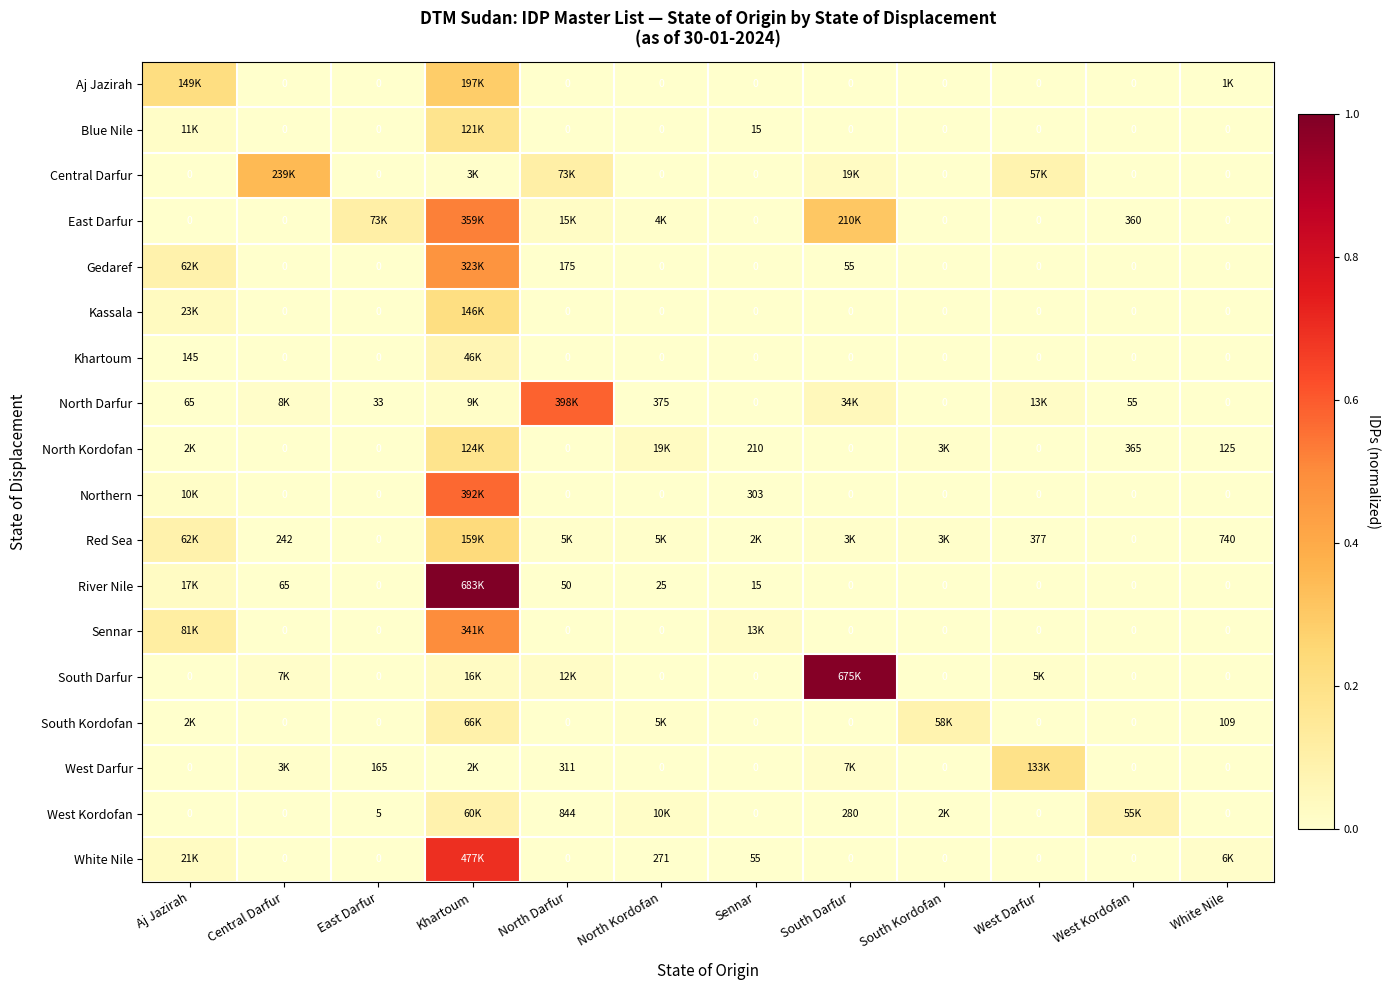

Rank the series by their maximum value, from highest to lowest.

River Nile, South Darfur, White Nile, North Darfur, Northern, East Darfur, Sennar, Gedaref, Central Darfur, Aj Jazirah, Red Sea, Kassala, West Darfur, North Kordofan, Blue Nile, South Kordofan, West Kordofan, Khartoum